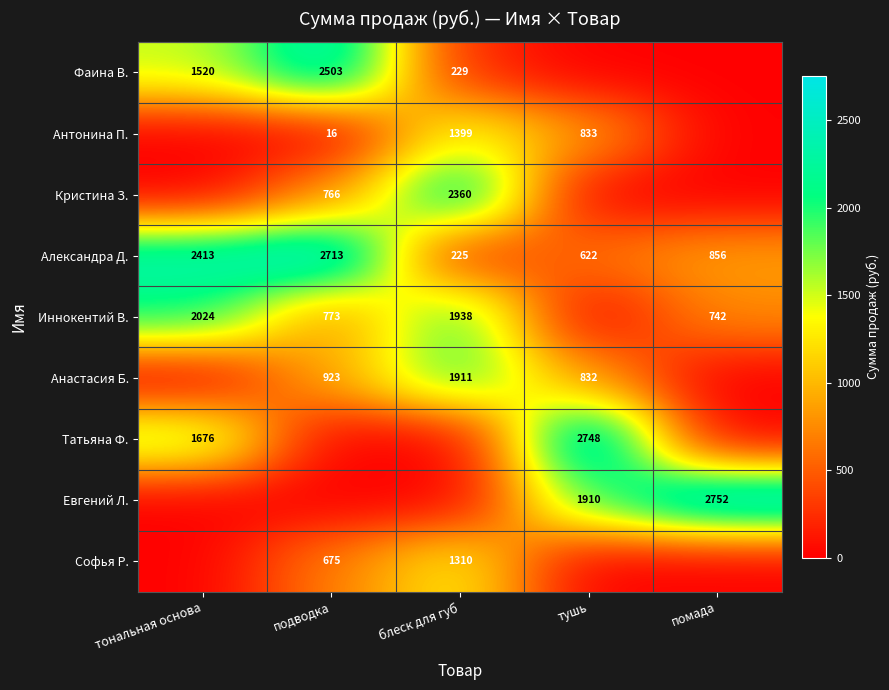

What is the difference between the Антонина П. values at подводка and тушь?

817